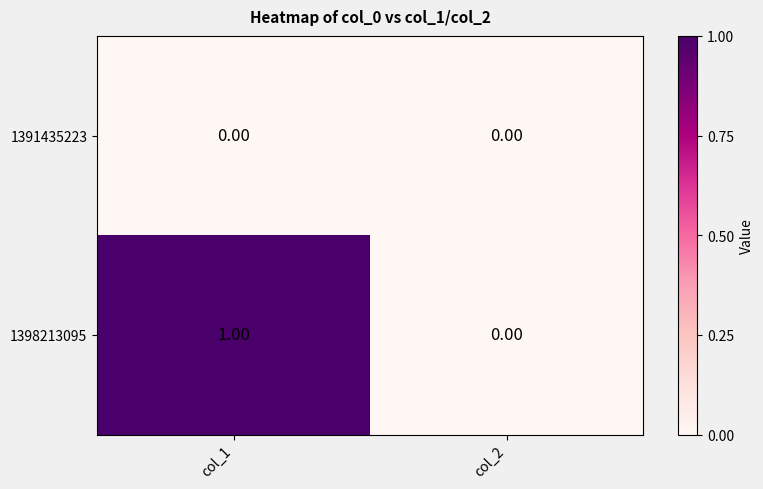

Rank the series by their average value, from highest to lowest.

1398213095, 1391435223